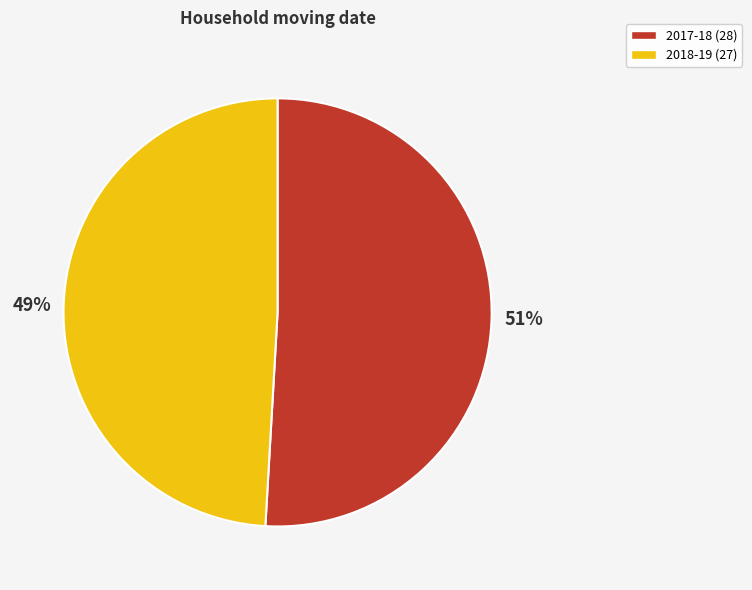

True or false: 2018-19 accounts for 49% of the total.

True